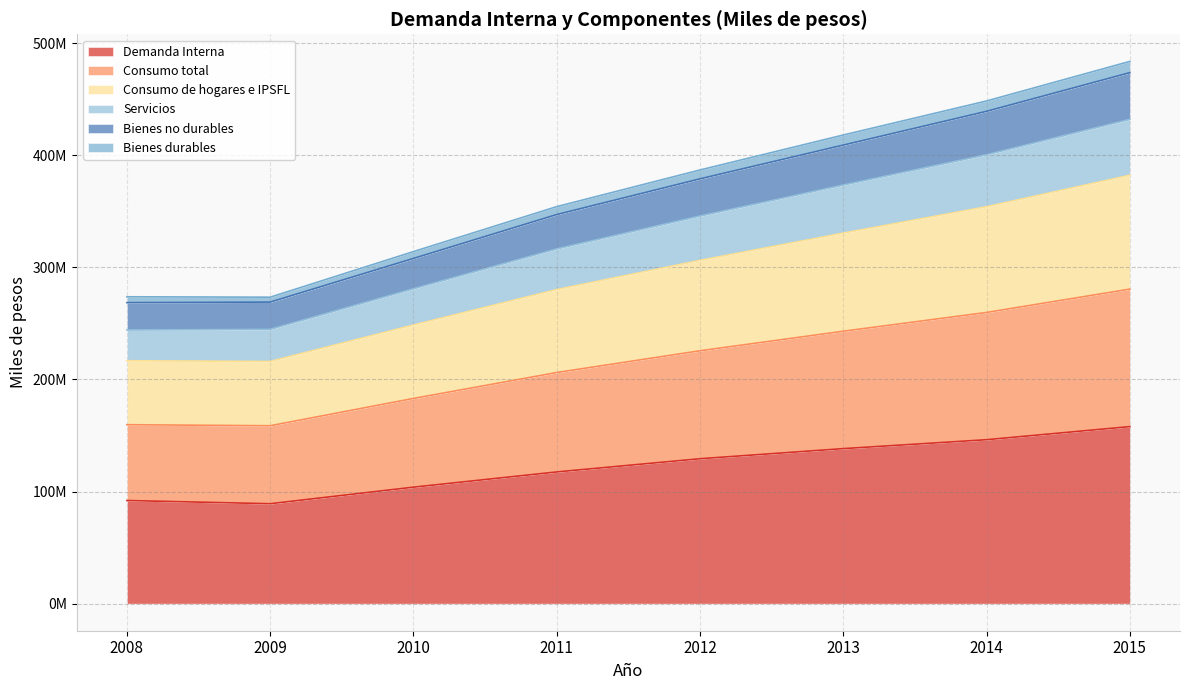

Does the chart have visible grid lines?

Yes